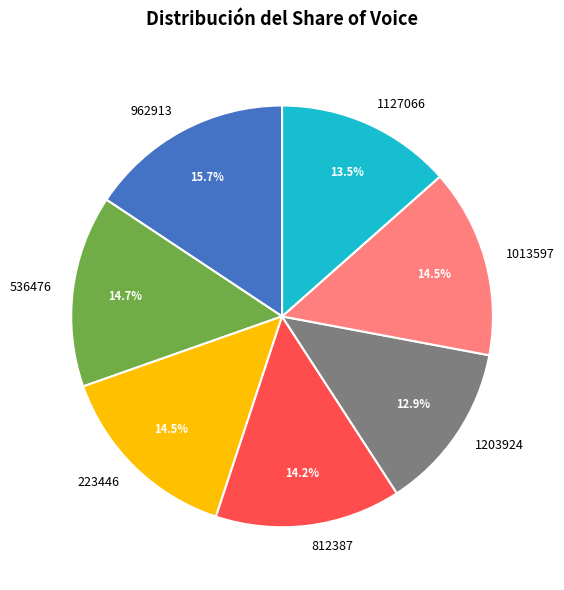

What is the largest slice in the pie chart?

962913